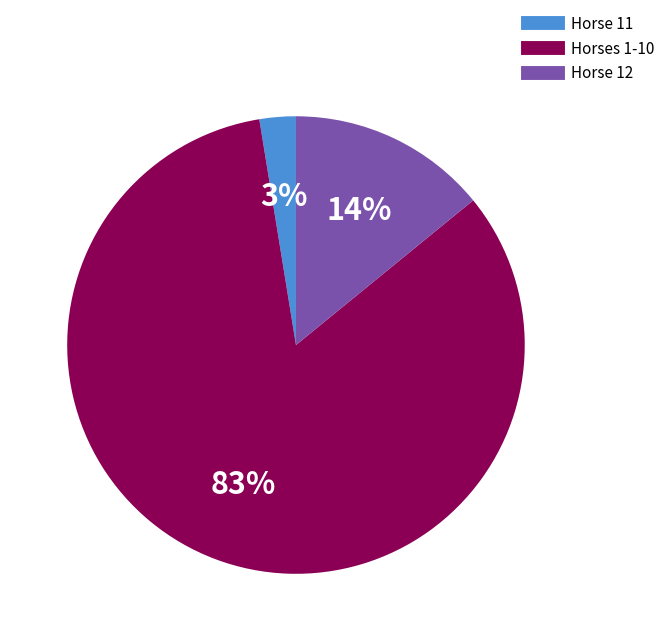

To the nearest percent, what is the average slice percentage?

33%